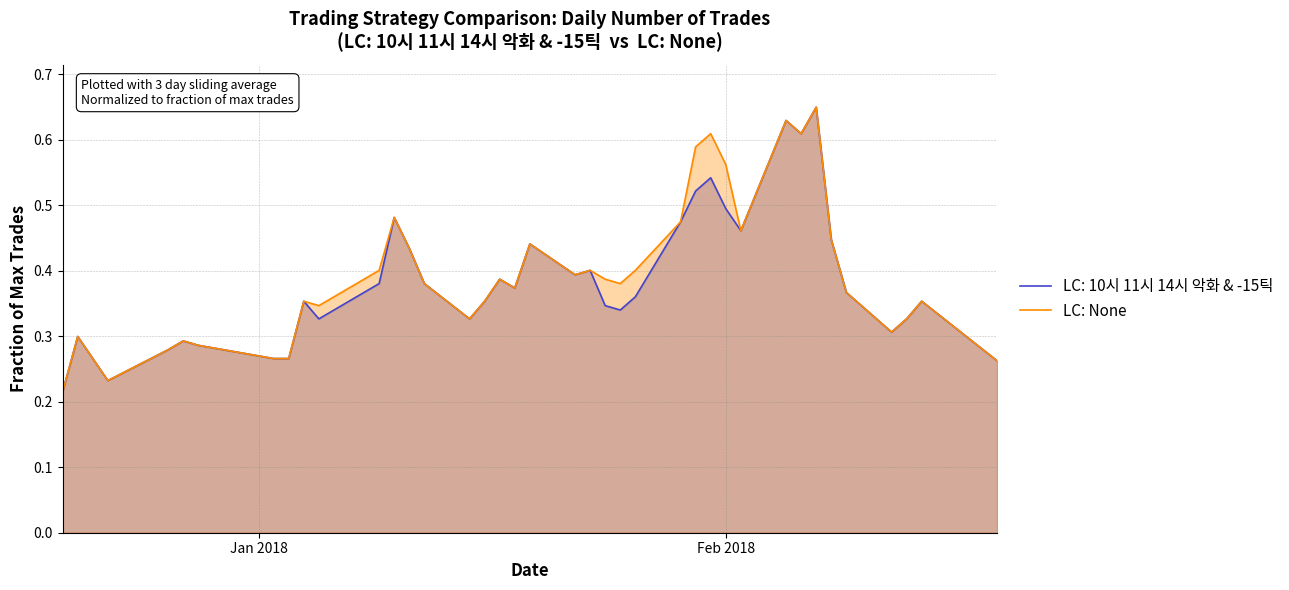

How many lines are shown in the chart?

2